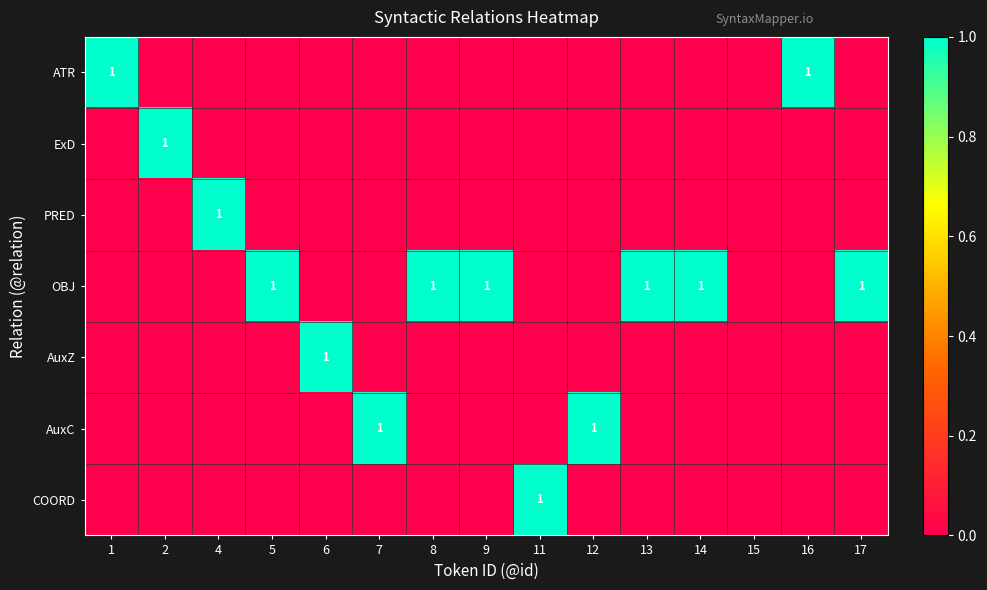

The OBJ series shows 1 at 8. True or false?

True